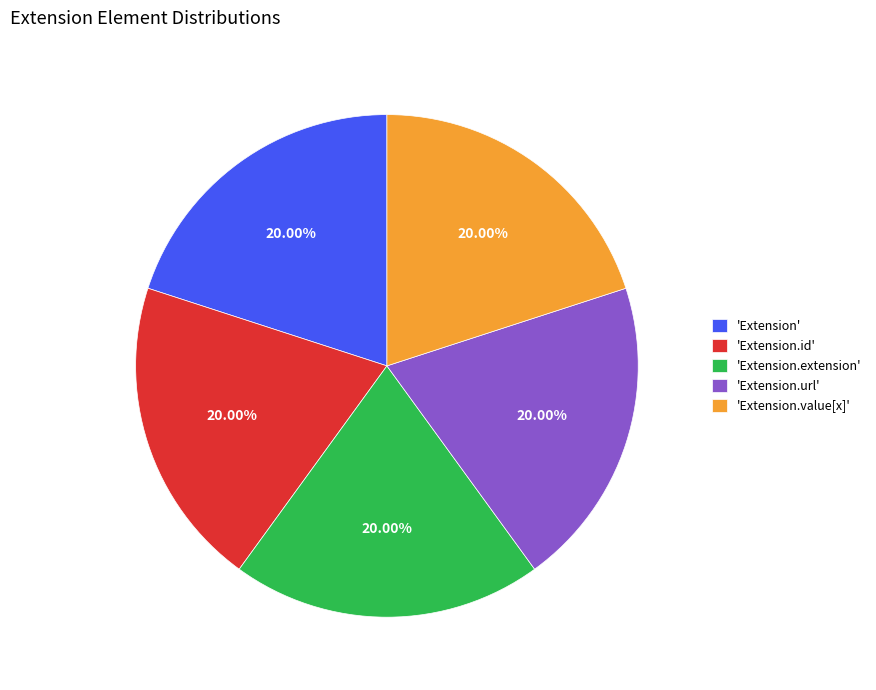

Does 'Extension.value[x]' account for over 50% of the chart?

No